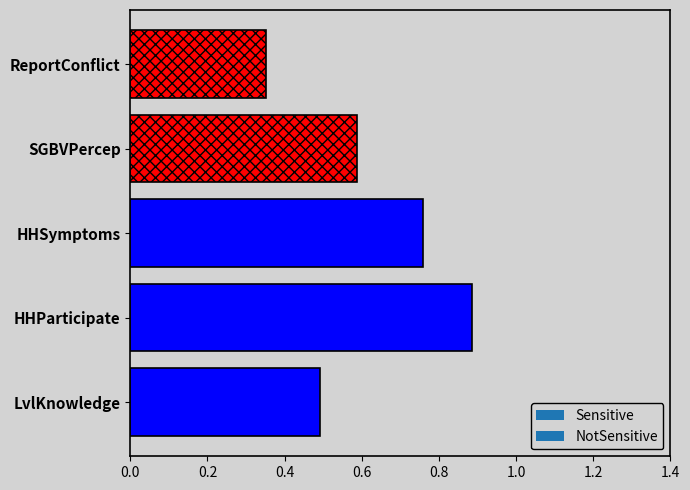

At which category does the chart reach its peak across all series?

HHParticipate